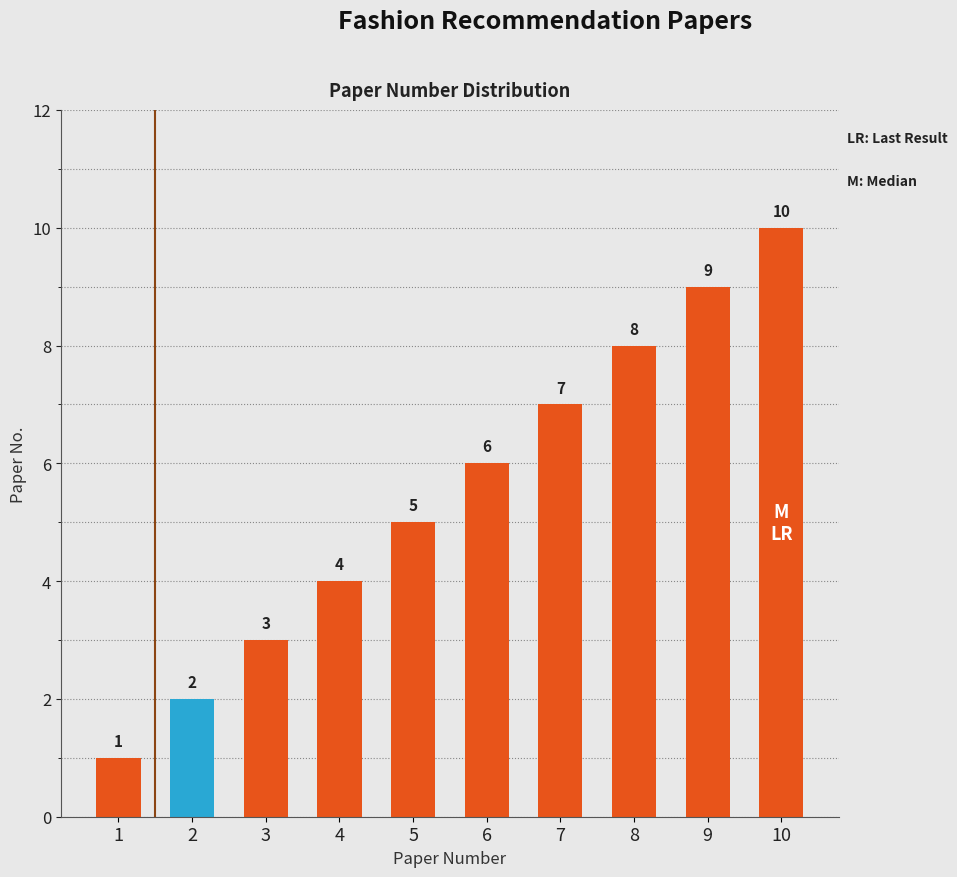

List the labels in order of value, largest first.

10, 9, 8, 7, 6, 5, 4, 3, 2, 1